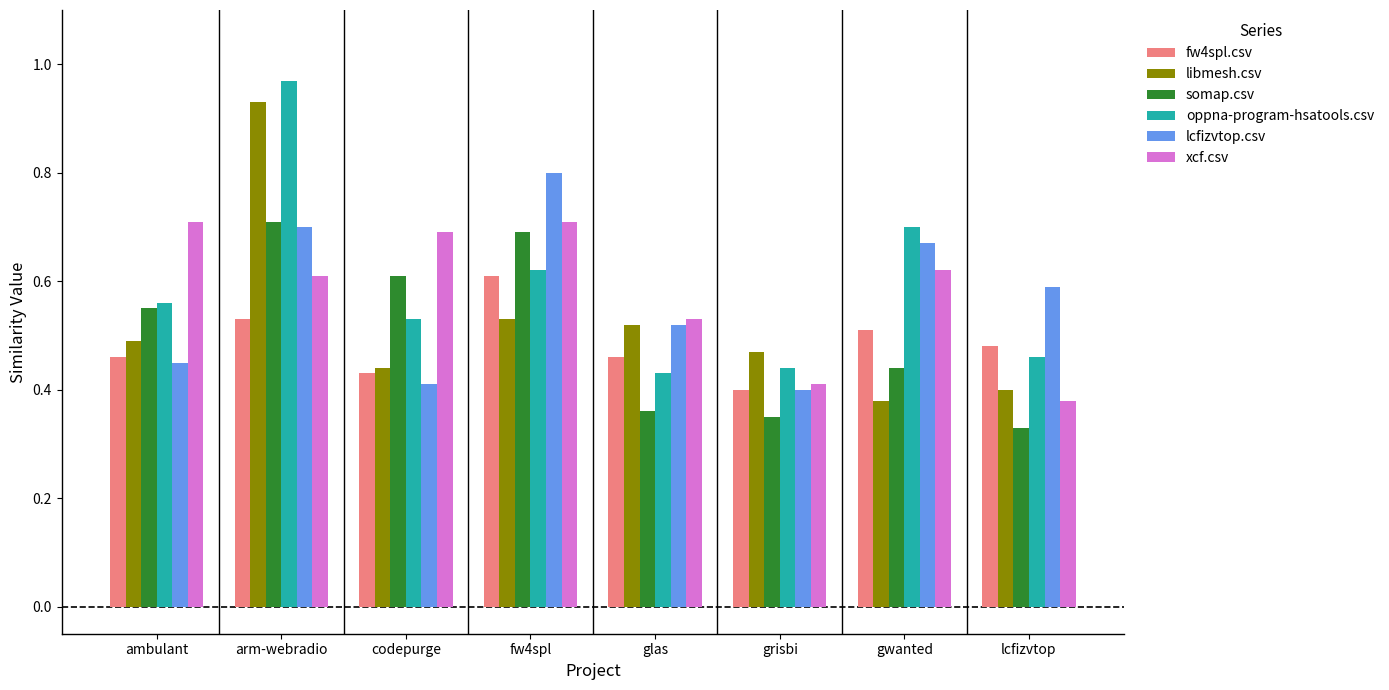

The value of oppna-program-hsatools.csv at glas is 0.6. True or false?

False